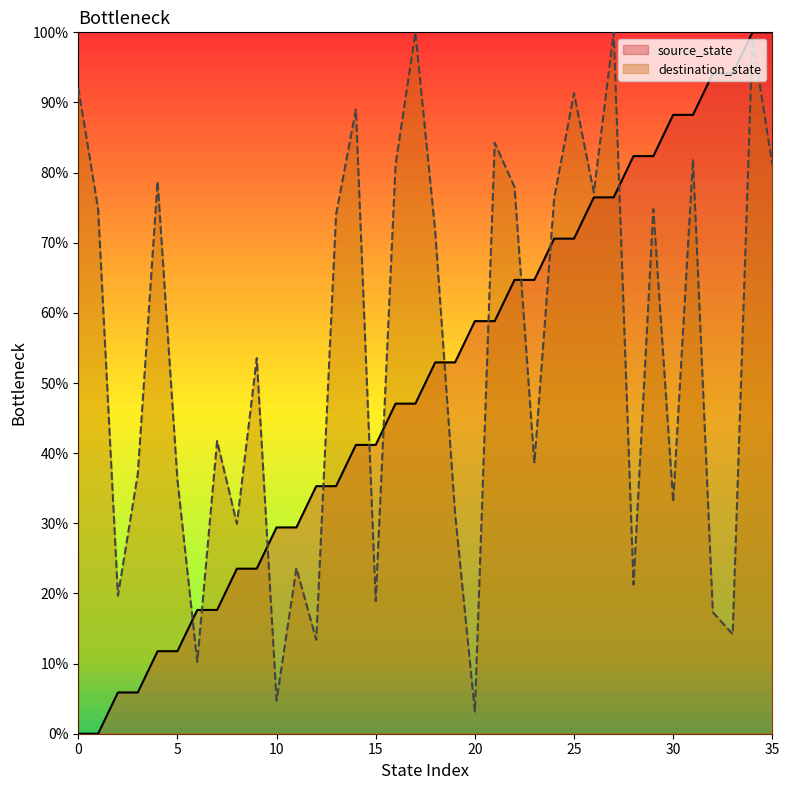

What is the value of the source_state point at the 36th from the left?

100.0